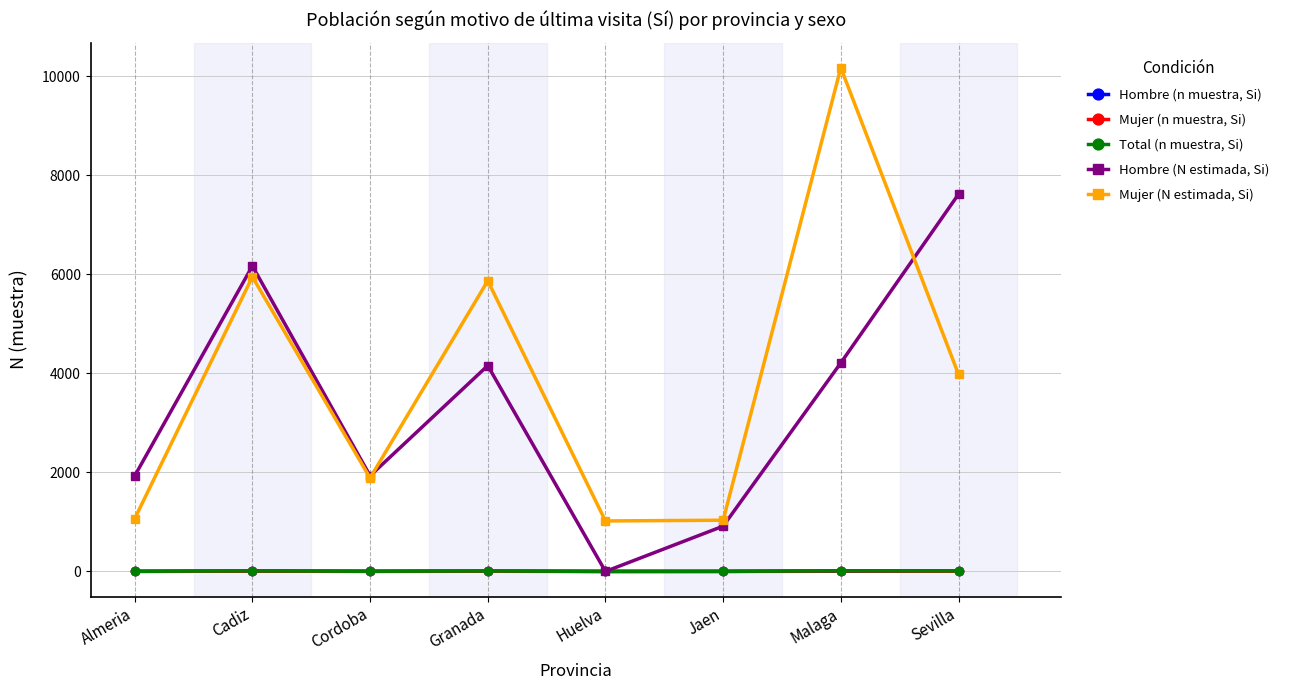

Between Cadiz and Huelva, which series saw the biggest shift?

Hombre (N estimada, Si)